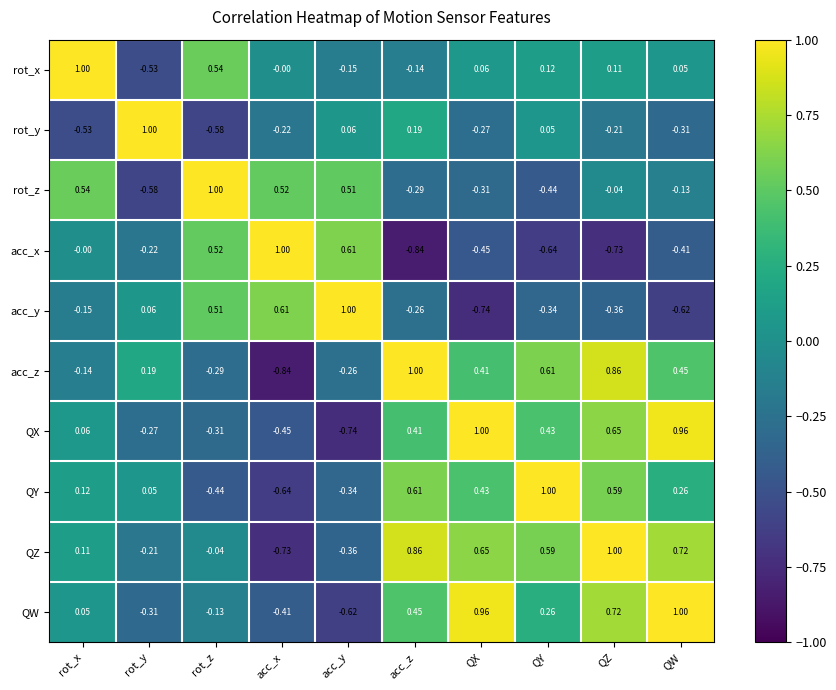

How many categories are shown in the chart?

10